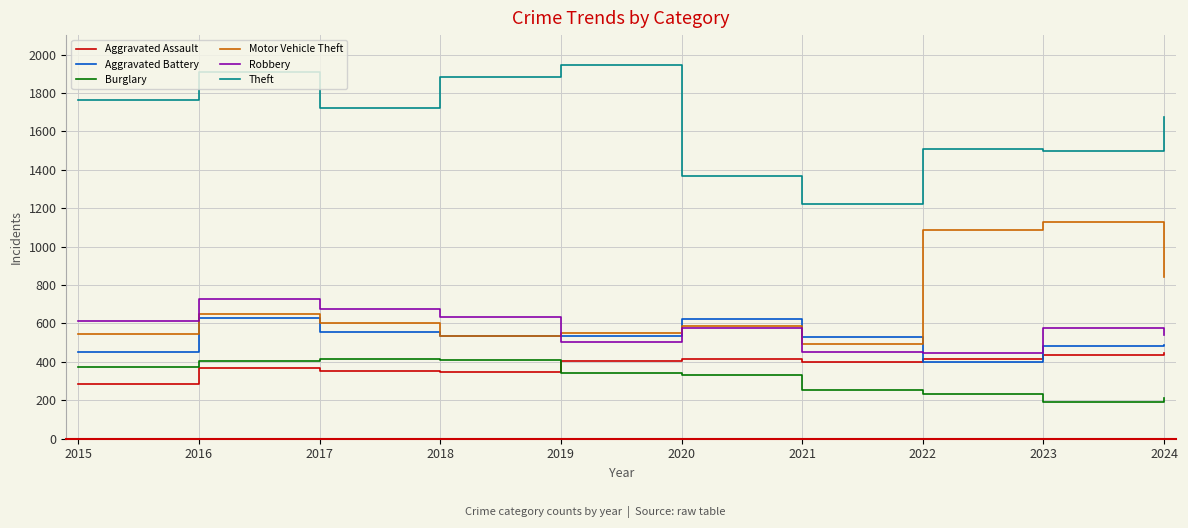

What is the highest value of the Motor Vehicle Theft series?

1126